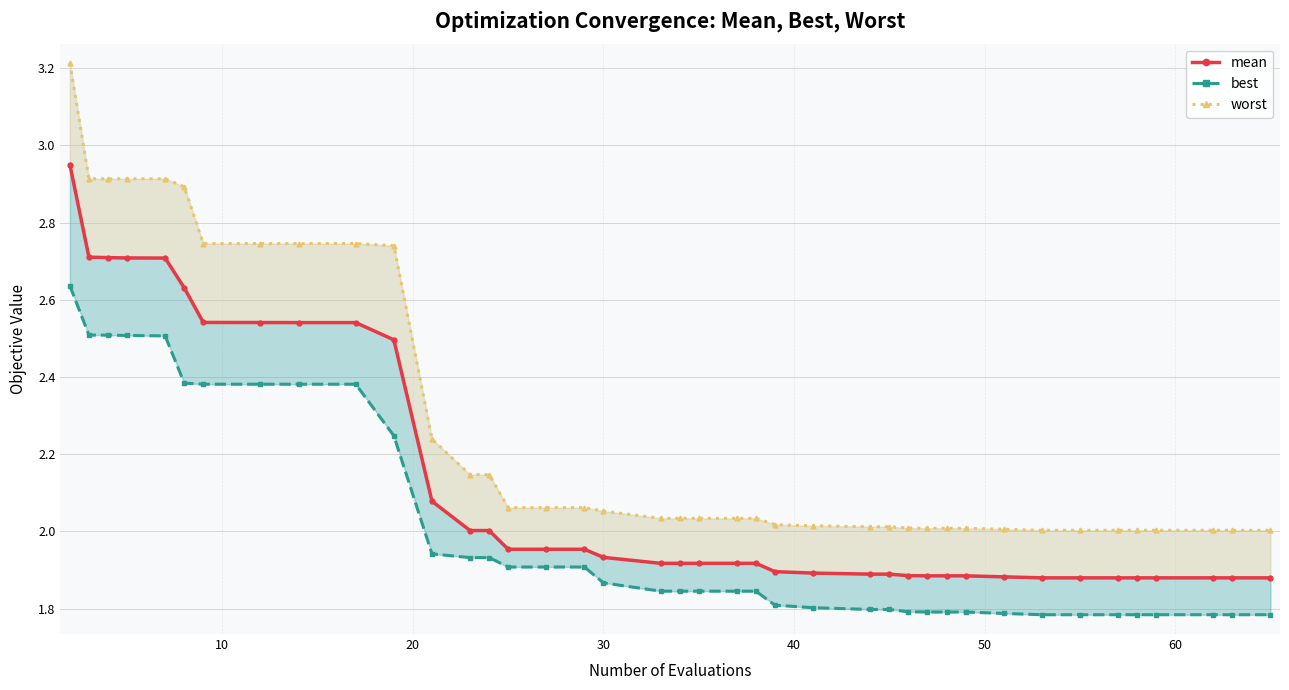

What is the difference between the maximum and second lowest values in the best series?

0.9